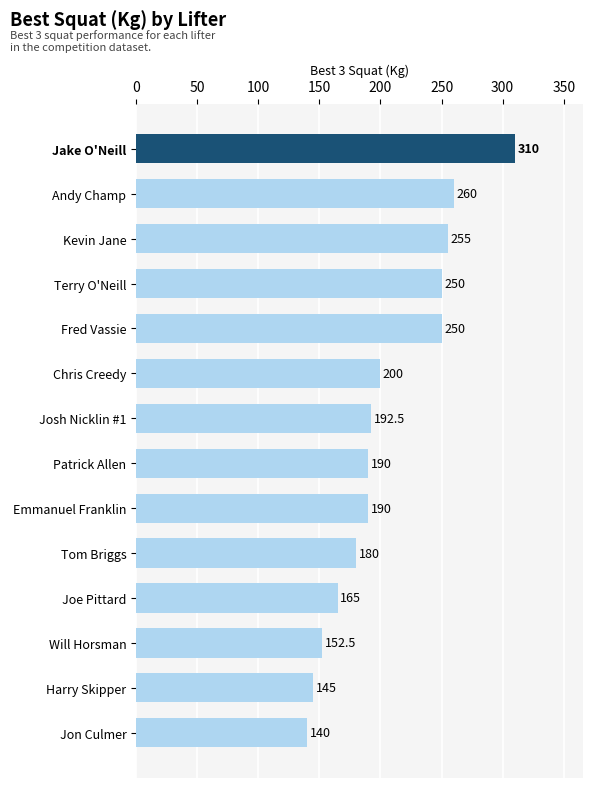

At which category does the chart reach its minimum across all series?

Jon Culmer